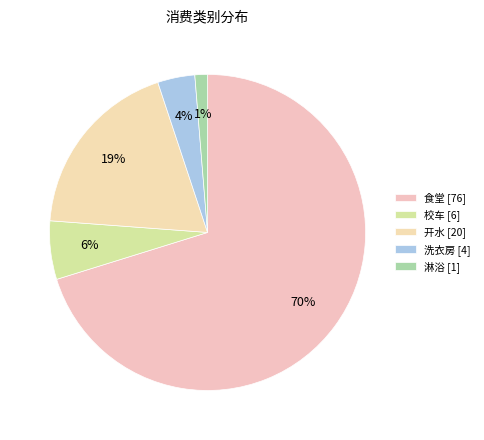

How many segments does this pie chart have?

5